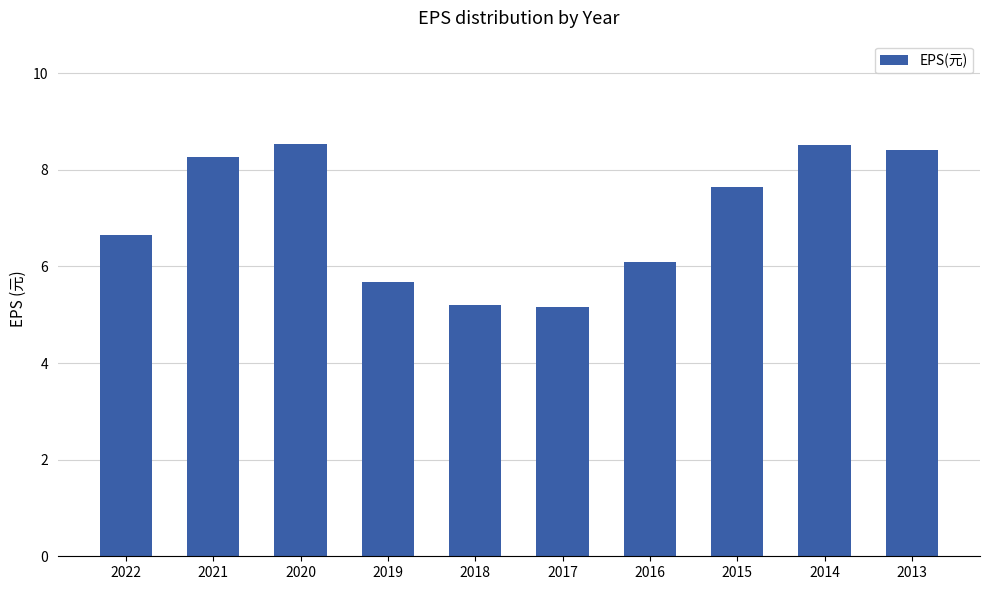

Where does the data first go above 7?

2021